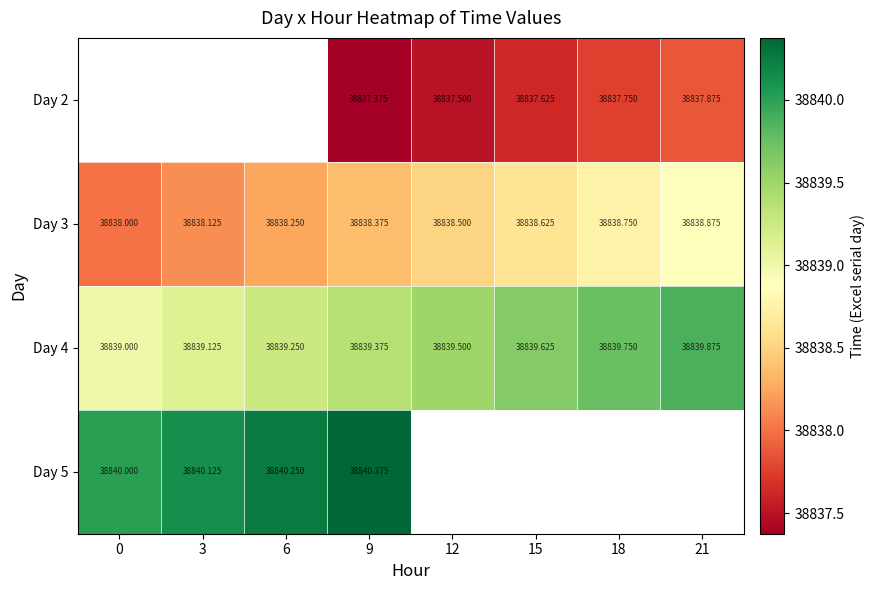

Is the value of Day 3 at 3 greater than the value of Day 4 at 0?

No